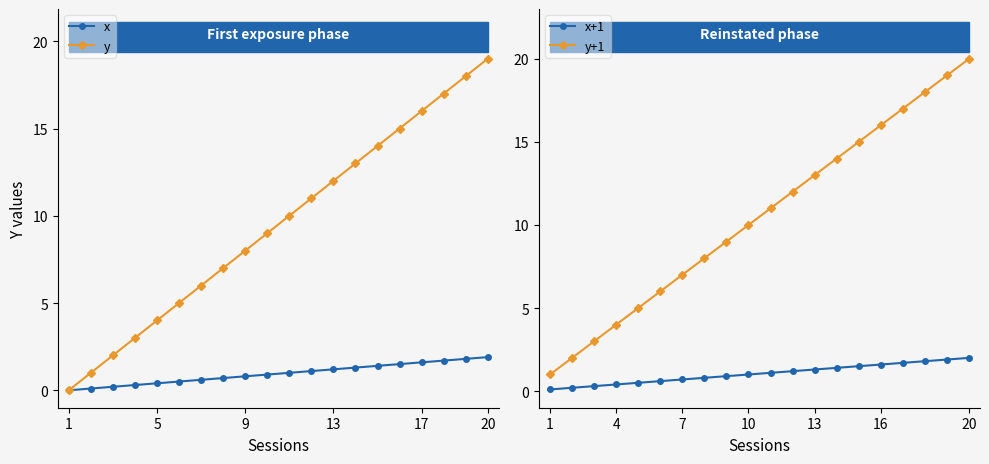

True or false: x+1 and x intersect in this chart.

False